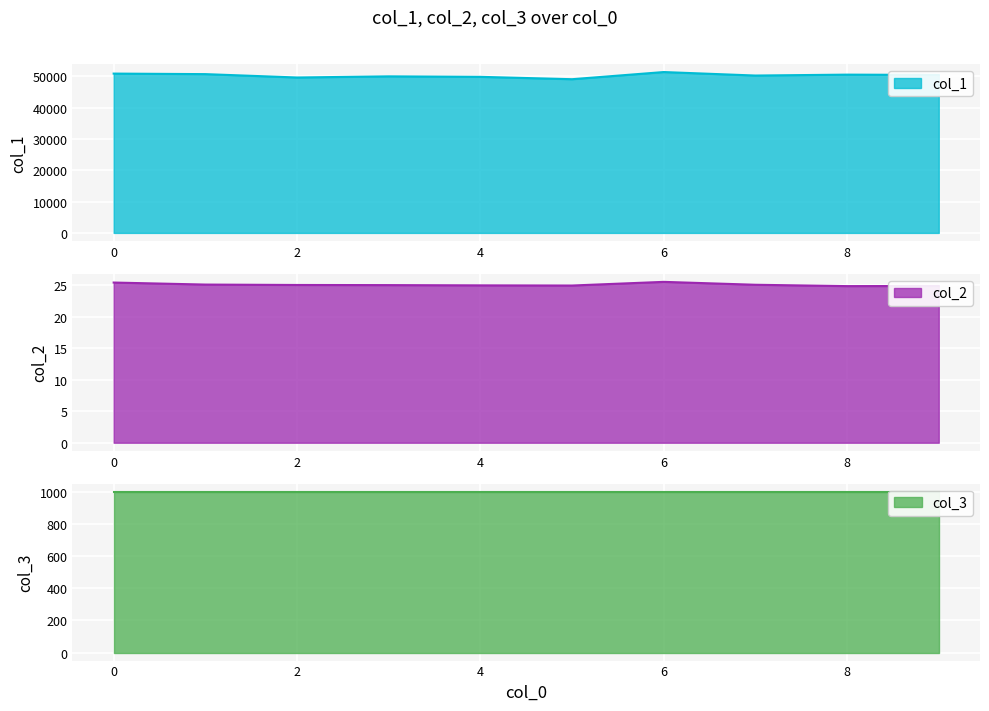

True or false: col_2 has a value of 43.5 at 2.

False